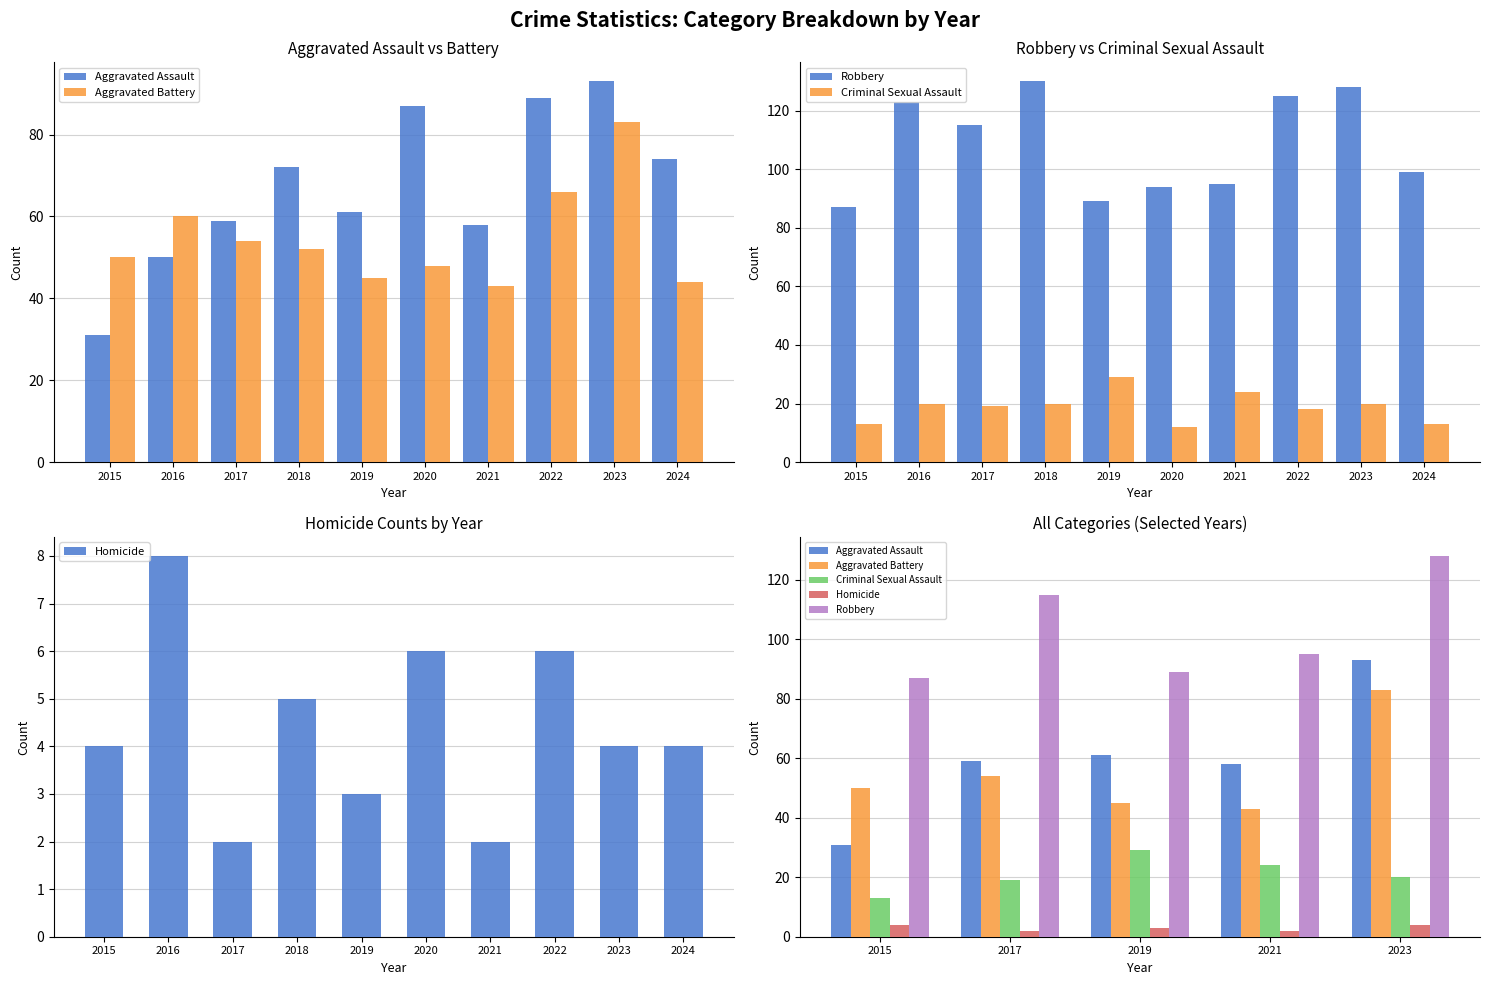

Which series changed the most between 2015 and 2017?

Aggravated Assault